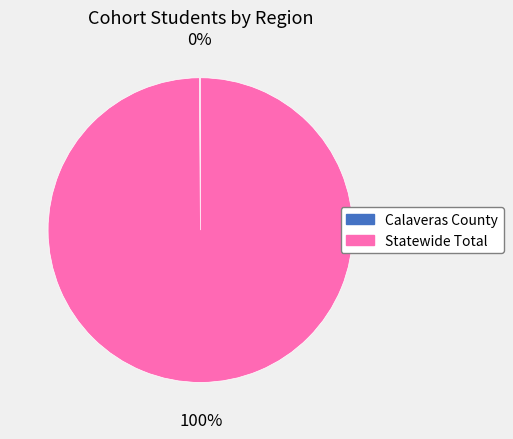

Which slice is the largest?

Statewide Total